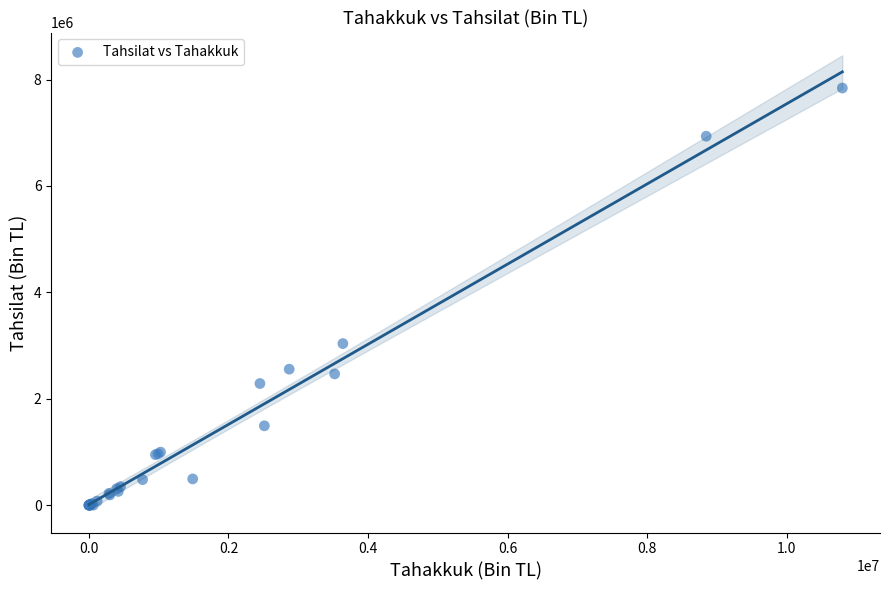

What Y value in the scatter plot is closest to 3920020?

3037309.7